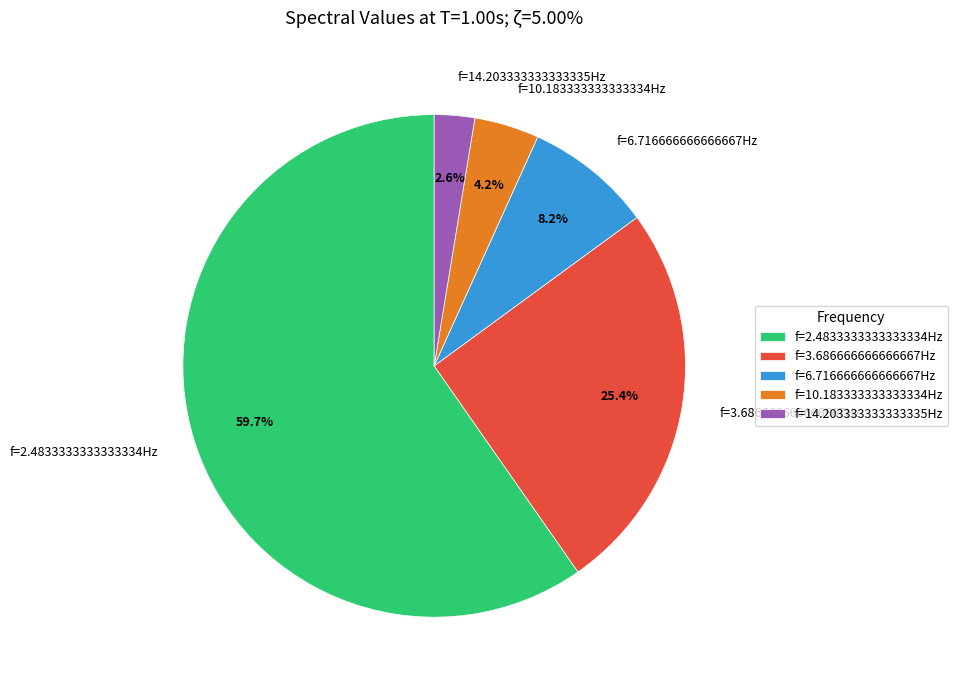

Which slice represents more than half of the pie?

f=2.4833333333333334Hz